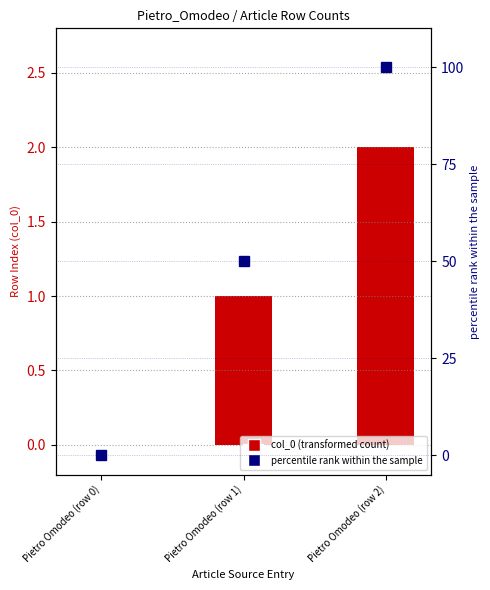

What position from the right is Pietro Omodeo (row 0)?

3